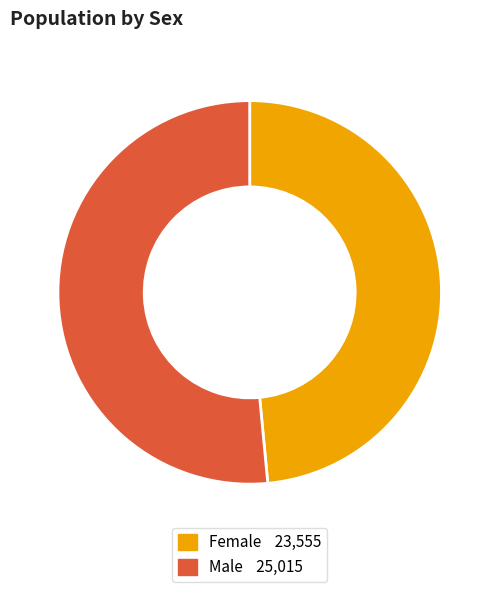

Rank the categories by value from lowest to highest.

Female, Male